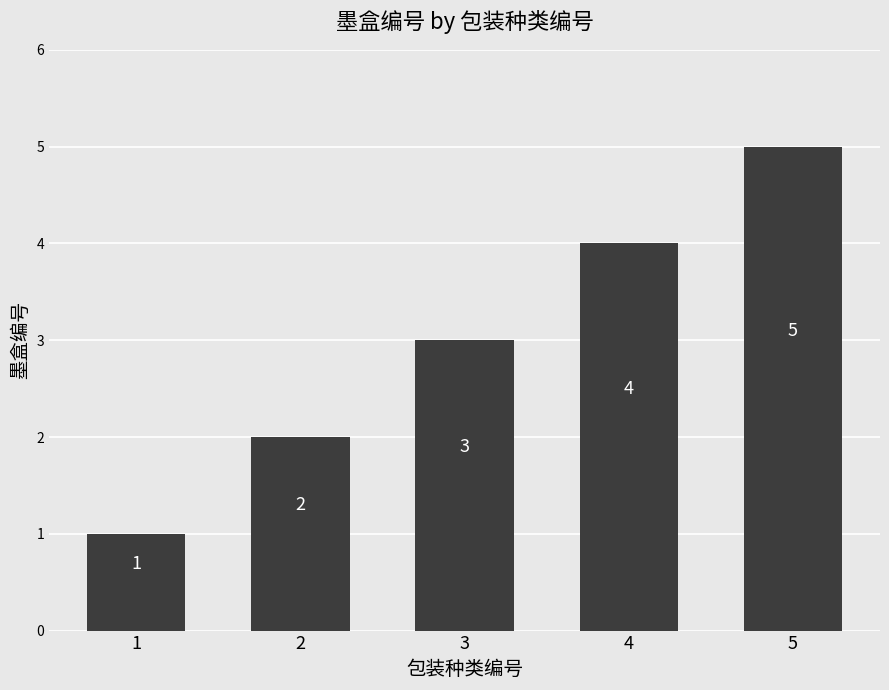

Which label corresponds to the largest value in the chart?

5